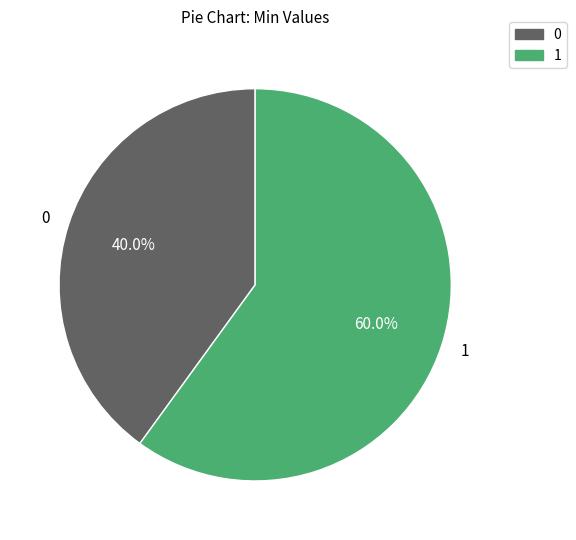

What is the smallest slice in the pie chart?

0